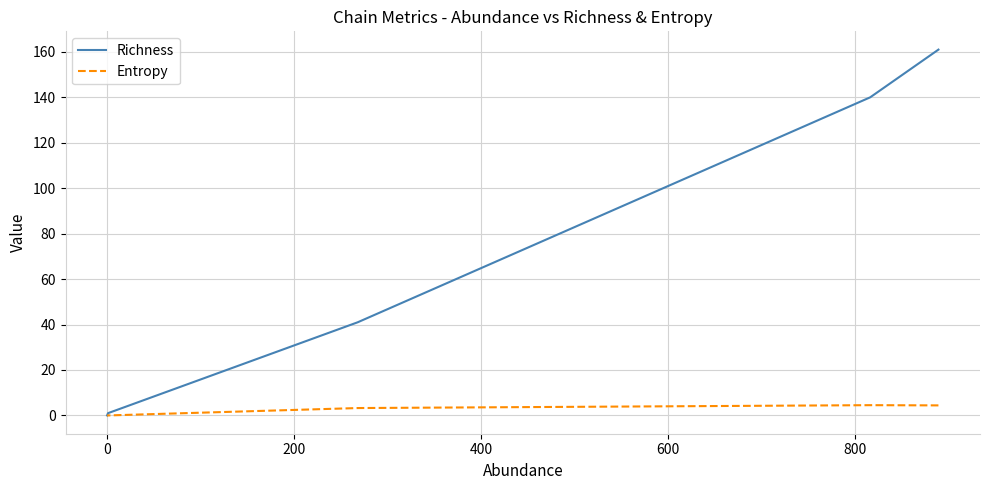

Is this an area chart (filled region under the line)?

No